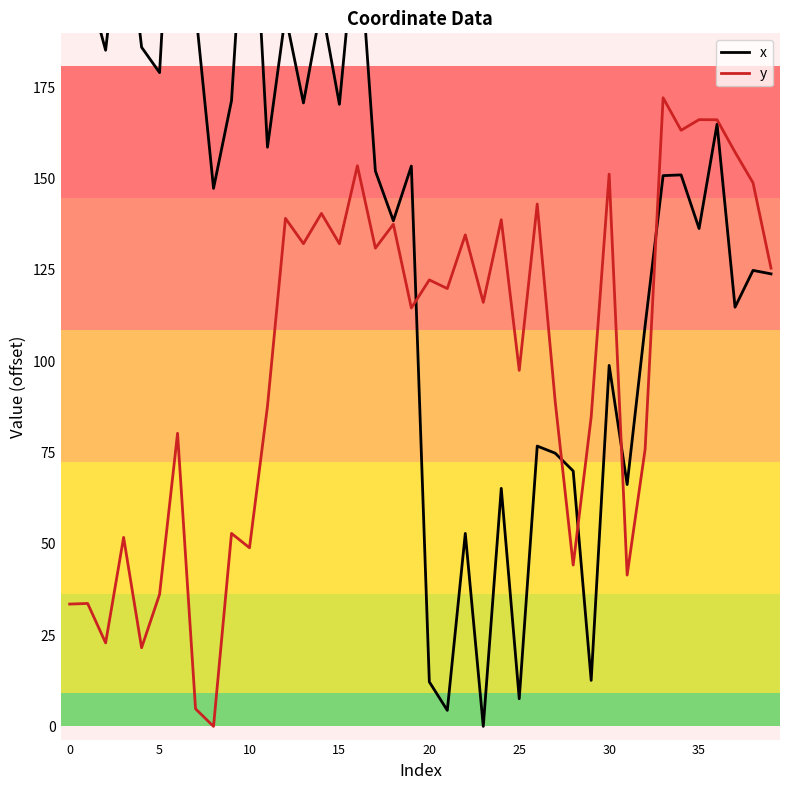

How many categories are shown in the chart?

40